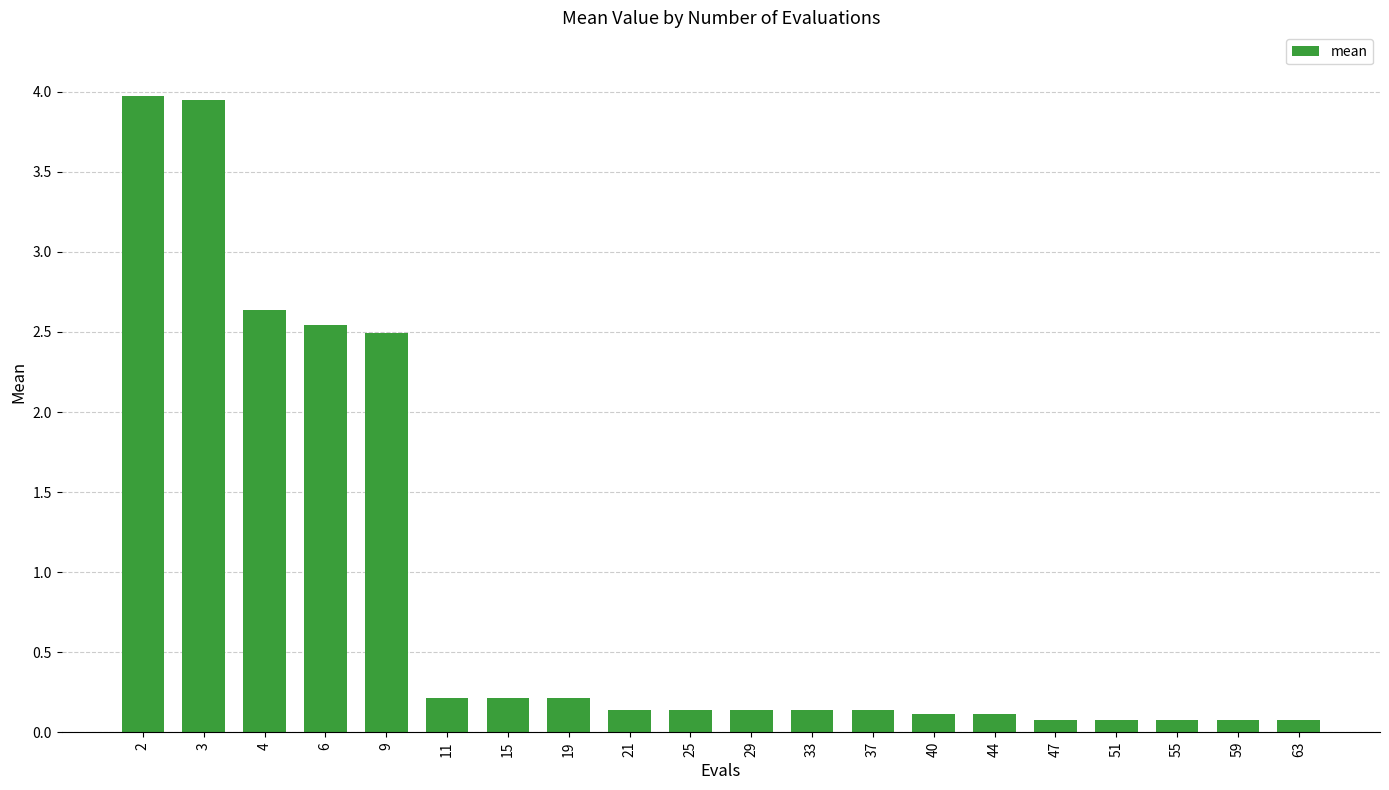

Does the chart contain stacked bars?

No